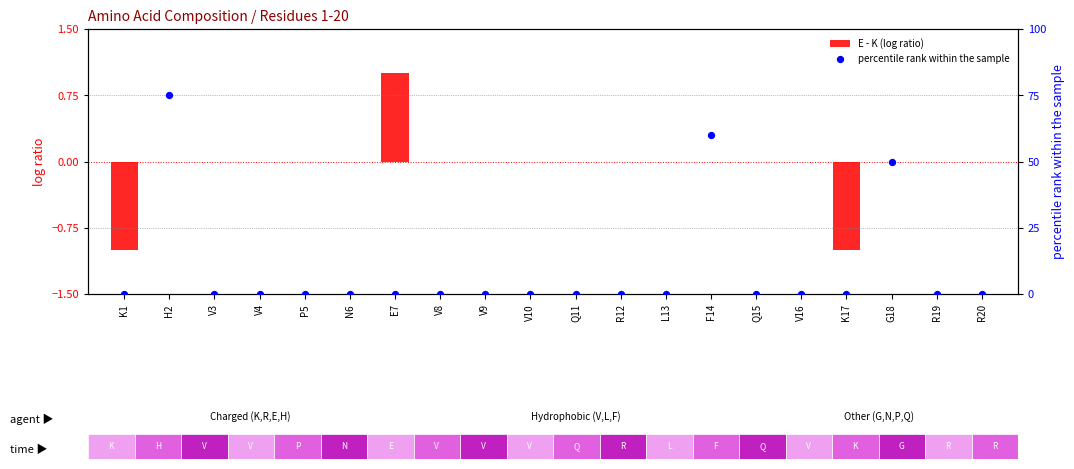

Which series has the largest Y range (max minus min)?

percentile rank within the sample